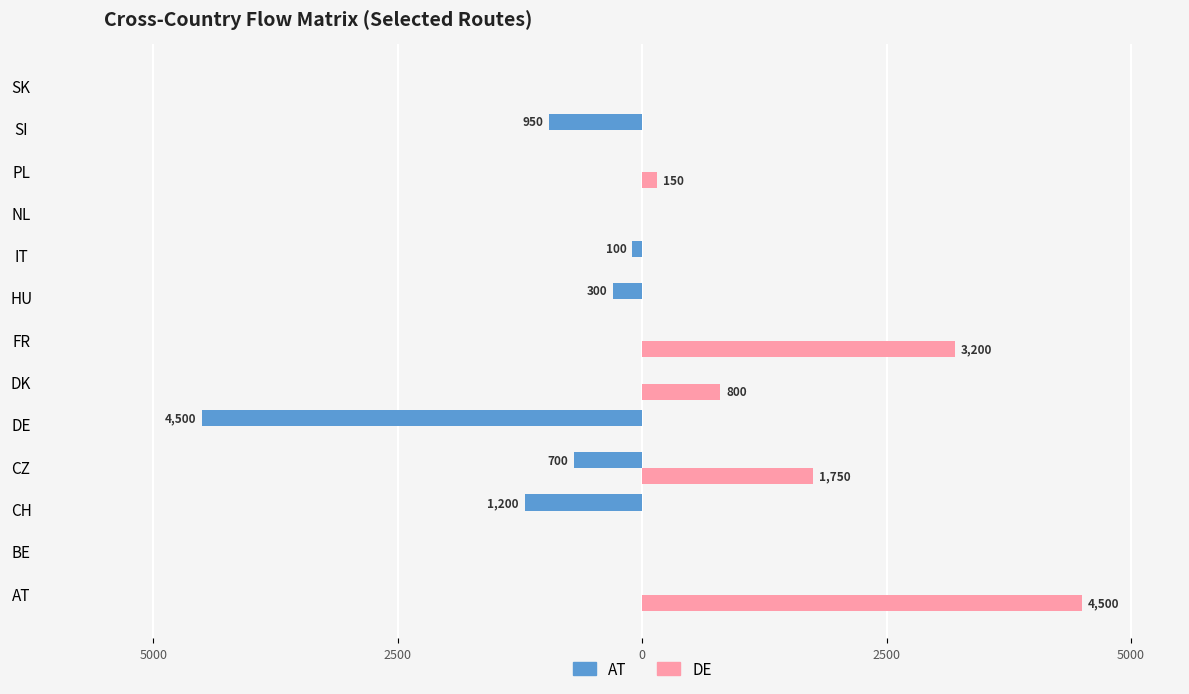

Rank the series by their maximum value, from lowest to highest.

AT, DE